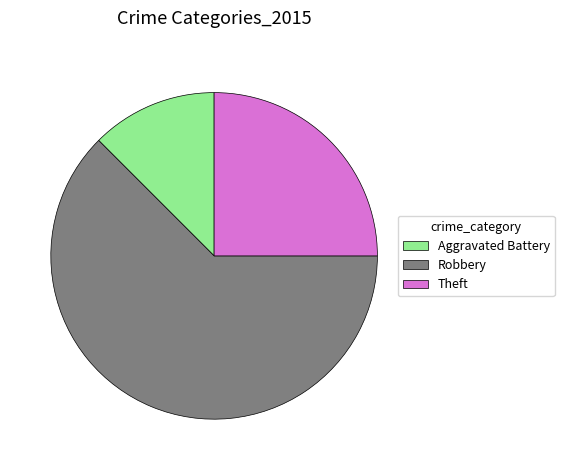

Approximately how many times larger is the value at Aggravated Battery compared to Theft?

0.5